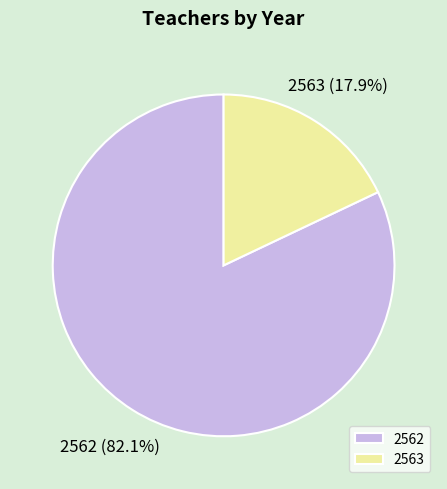

Which category has the biggest portion of the pie?

2562